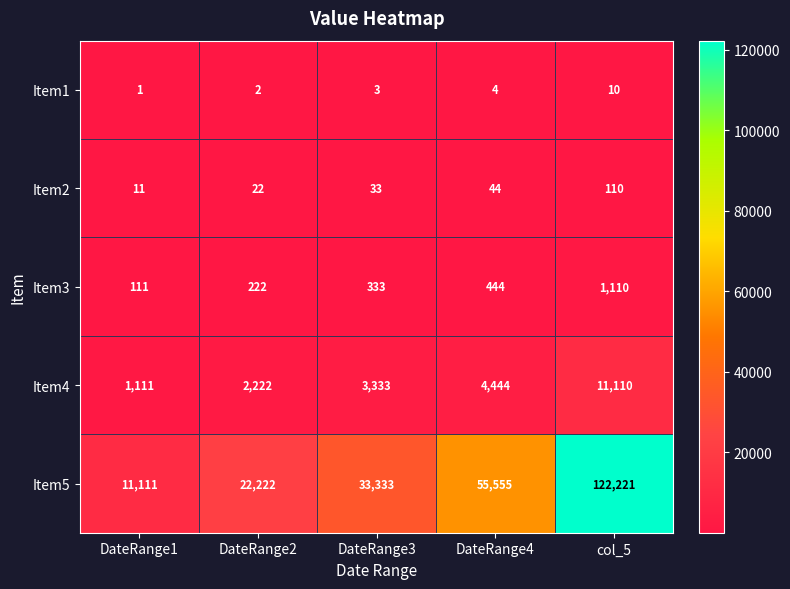

At how many categories does at least one series exceed 39710?

2